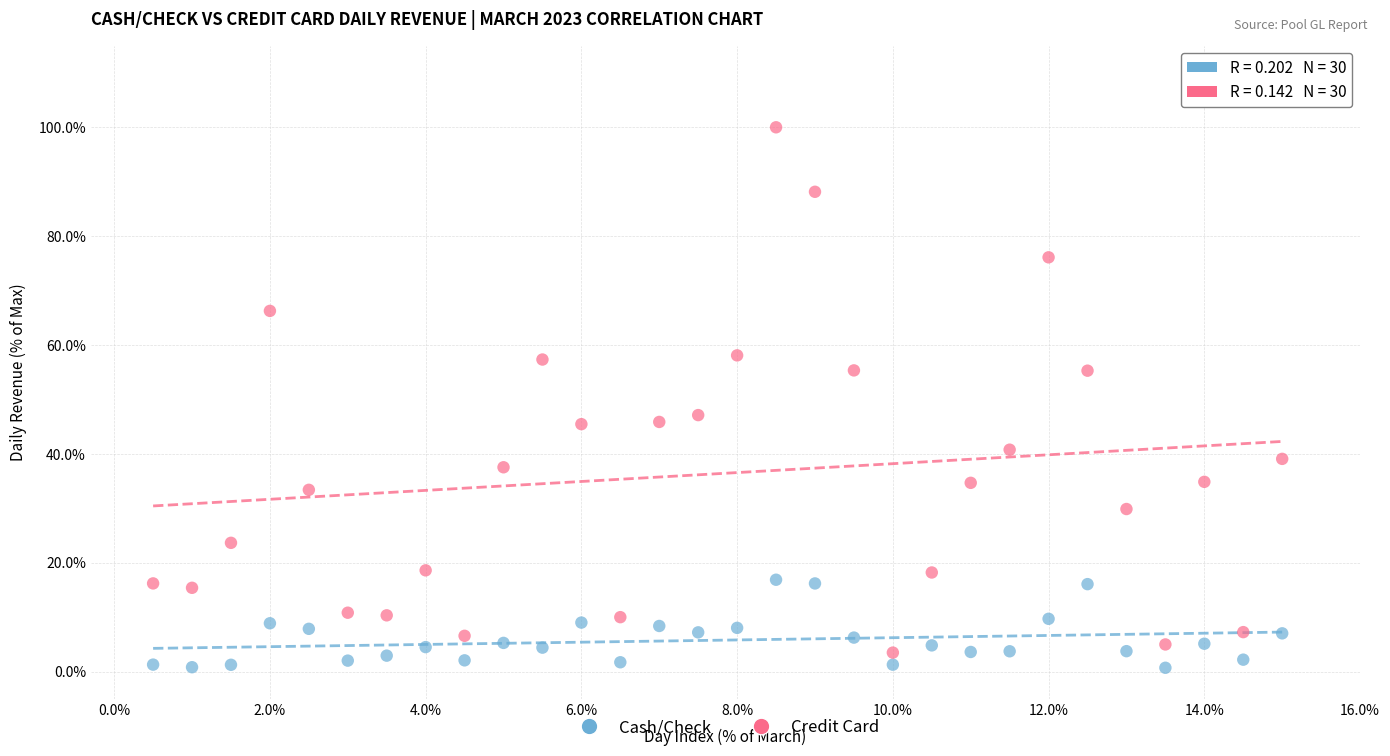

Across all data points, what is the range of Y values (max minus min)?

99.3